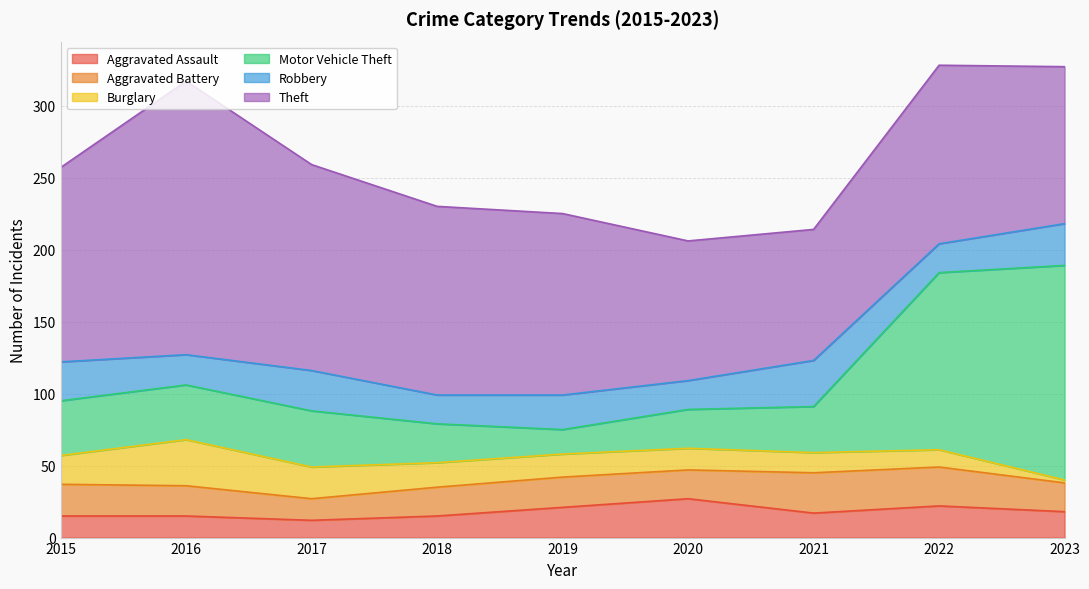

Is the value of Burglary at 2022 greater than the value of Theft at 2020?

No